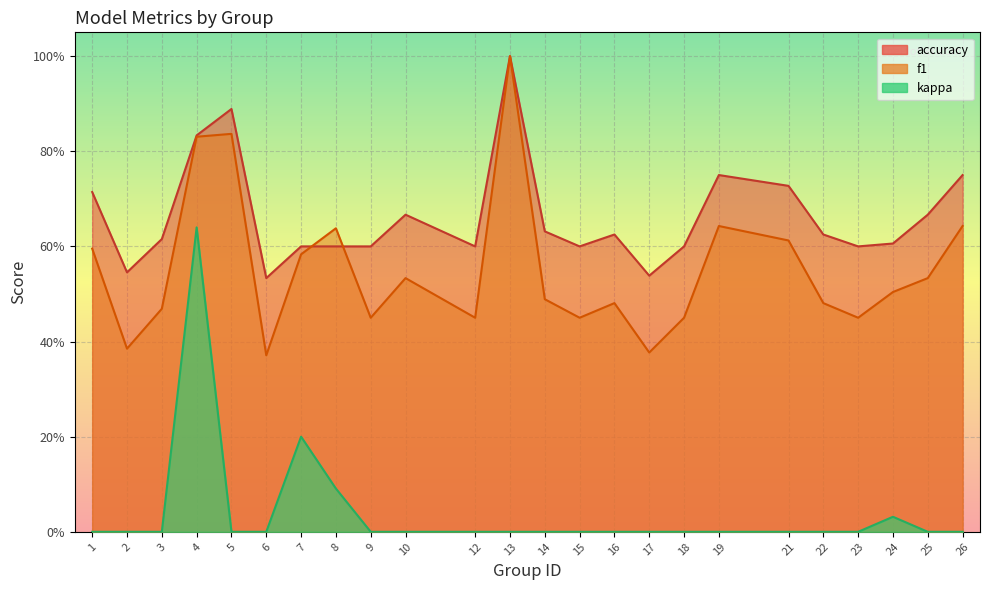

What are all the series names shown in the legend?

accuracy, f1, kappa